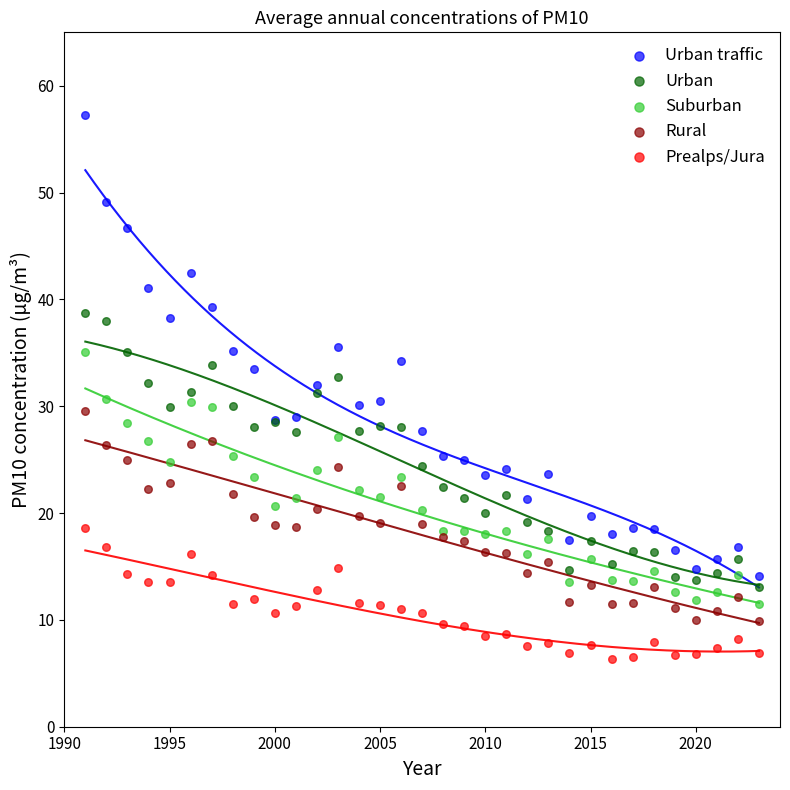

Which series has the widest spread of Y values?

Urban traffic